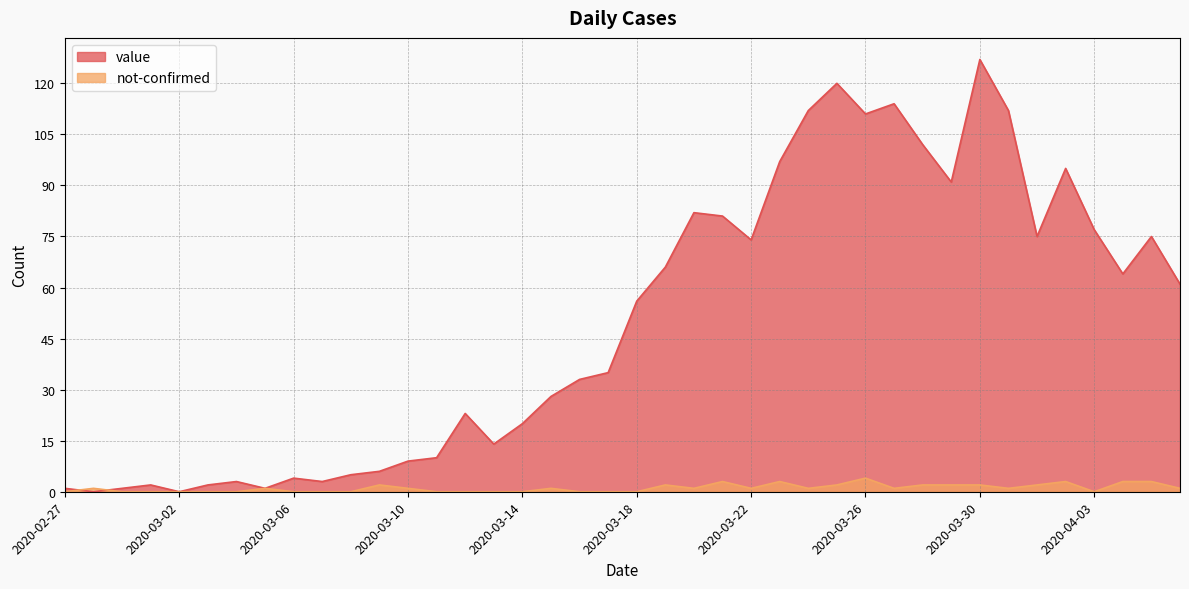

Rank the categories by value value from highest to lowest.

2020-03-30, 2020-03-25, 2020-03-27, 2020-03-24, 2020-03-31, 2020-03-26, 2020-03-28, 2020-03-23, 2020-04-02, 2020-03-29, 2020-03-20, 2020-03-21, 2020-04-03, 2020-04-01, 2020-04-05, 2020-03-22, 2020-03-19, 2020-04-04, 2020-04-06, 2020-03-18, 2020-03-17, 2020-03-16, 2020-03-15, 2020-03-12, 2020-03-14, 2020-03-13, 2020-03-11, 2020-03-10, 2020-03-09, 2020-03-08, 2020-03-06, 2020-03-04, 2020-03-07, 2020-03-01, 2020-03-03, 2020-02-27, 2020-02-29, 2020-03-05, 2020-02-28, 2020-03-02